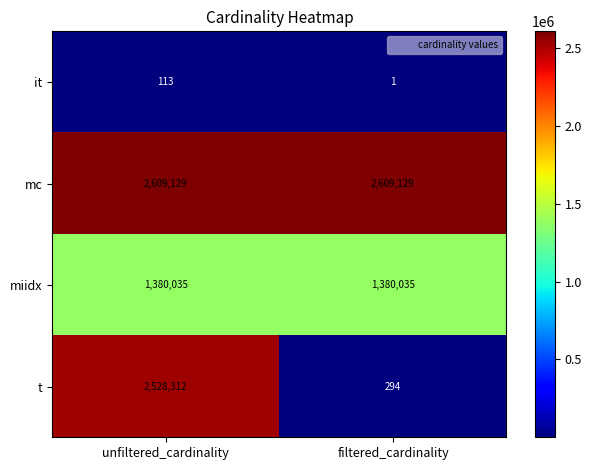

Which series has the largest total across all categories?

mc